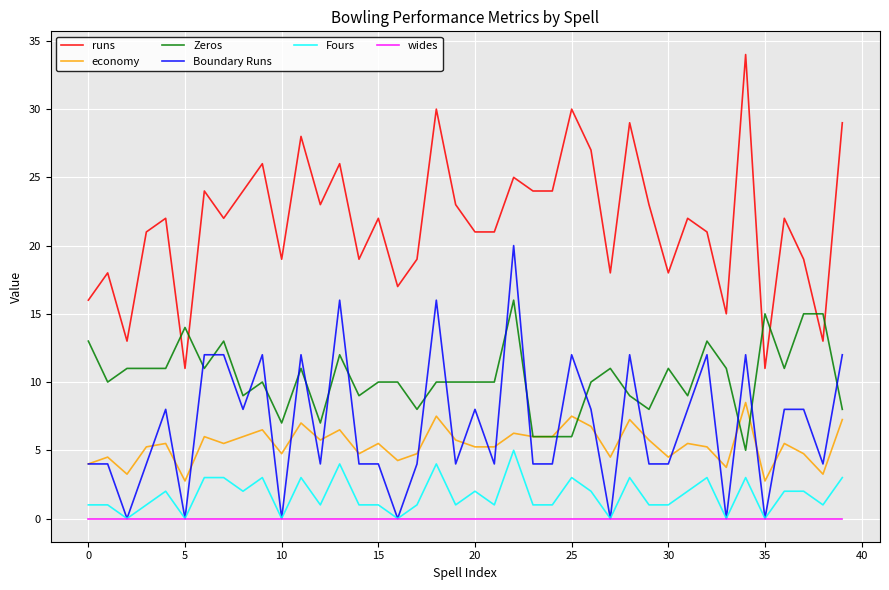

What is the highest value of the economy series?

8.5